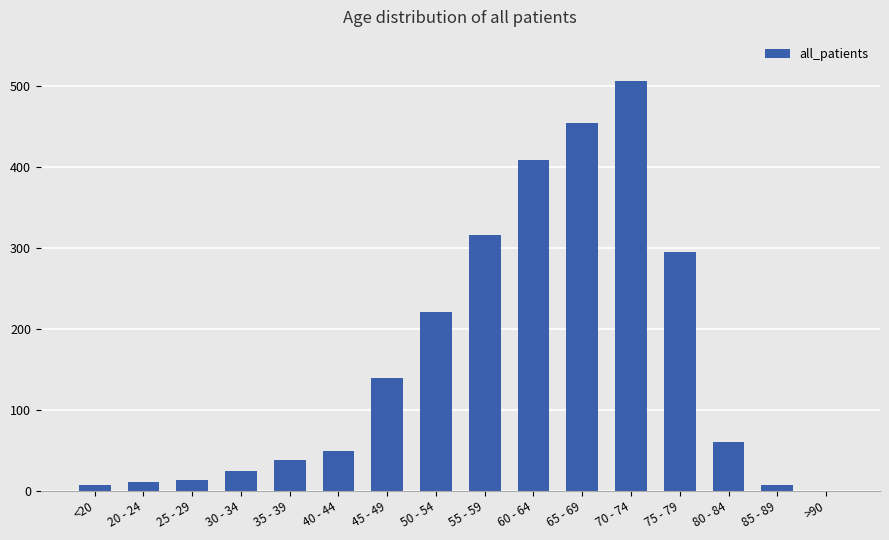

Which category has the highest value across all series?

70 - 74